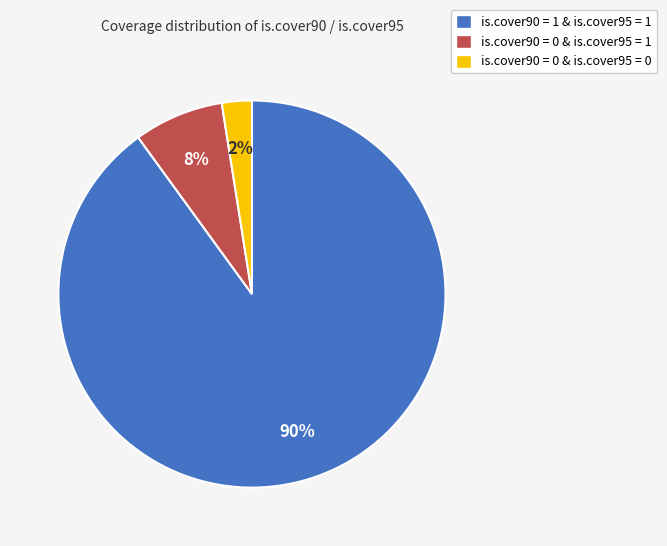

Which slice is the smallest?

is.cover90 = 0 & is.cover95 = 0